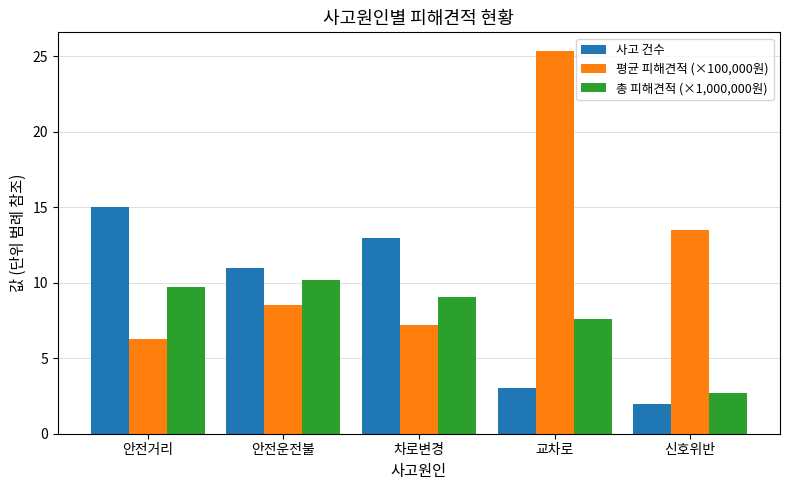

What is the minimum value for 총 피해견적 (×1,000,000원)?

2.7